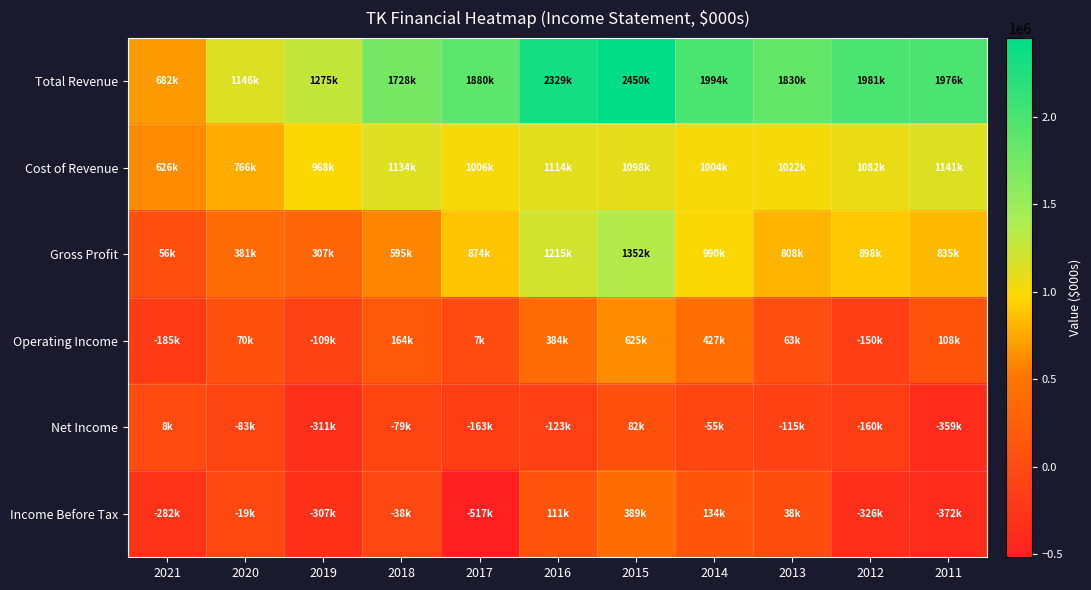

Reading left to right, extract all data points from this chart.

Total Revenue: 2021=682500	2020=1146300	2019=1275000	2018=1728500	2017=1880300	2016=2328600	2015=2450400	2014=1993900	2013=1830100	2012=1980800	2011=1976000
Cost of Revenue: 2021=626200	2020=765500	2019=968400	2018=1133500	2017=1005800	2016=1113500	2015=1098400	2014=1004400	2013=1022000	2012=1082300	2011=1140700
Gross Profit: 2021=56400	2020=380700	2019=306700	2018=594900	2017=874500	2016=1215100	2015=1352000	2014=989500	2013=808100	2012=898400	2011=835300
Operating Income: 2021=-185400	2020=70200	2019=-109200	2018=164300	2017=6700	2016=384300	2015=625100	2014=427200	2013=62700	2012=-150400	2011=108400
Net Income: 2021=7800	2020=-82900	2019=-310600	2018=-79200	2017=-163300	2016=-123200	2015=82200	2014=-54800	2013=-114700	2012=-160200	2011=-358600
Income Before Tax: 2021=-282400	2020=-18700	2019=-306900	2018=-38000	2017=-516800	2016=111100	2015=388700	2014=134200	2013=38400	2012=-325500	2011=-372100